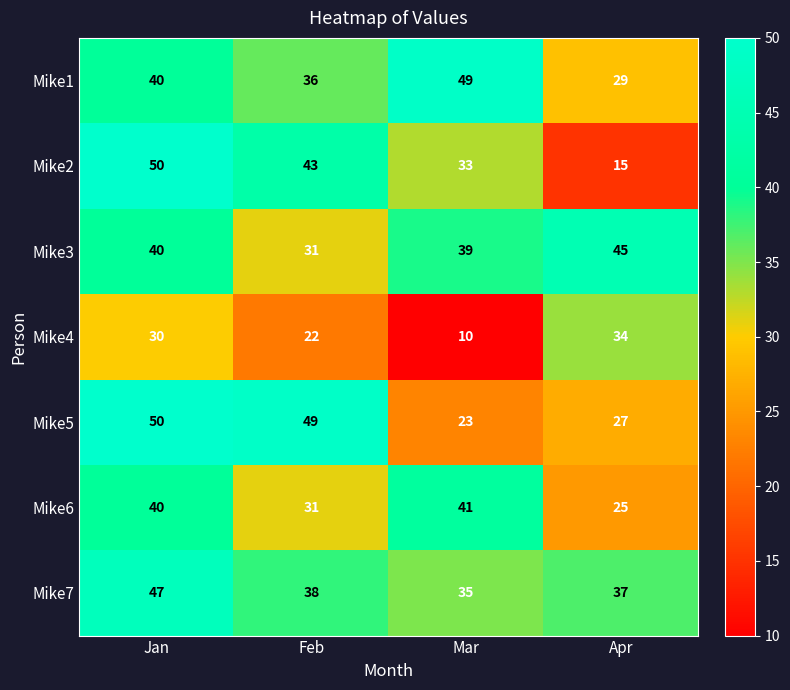

Which series has the largest total across all categories?

Mike7